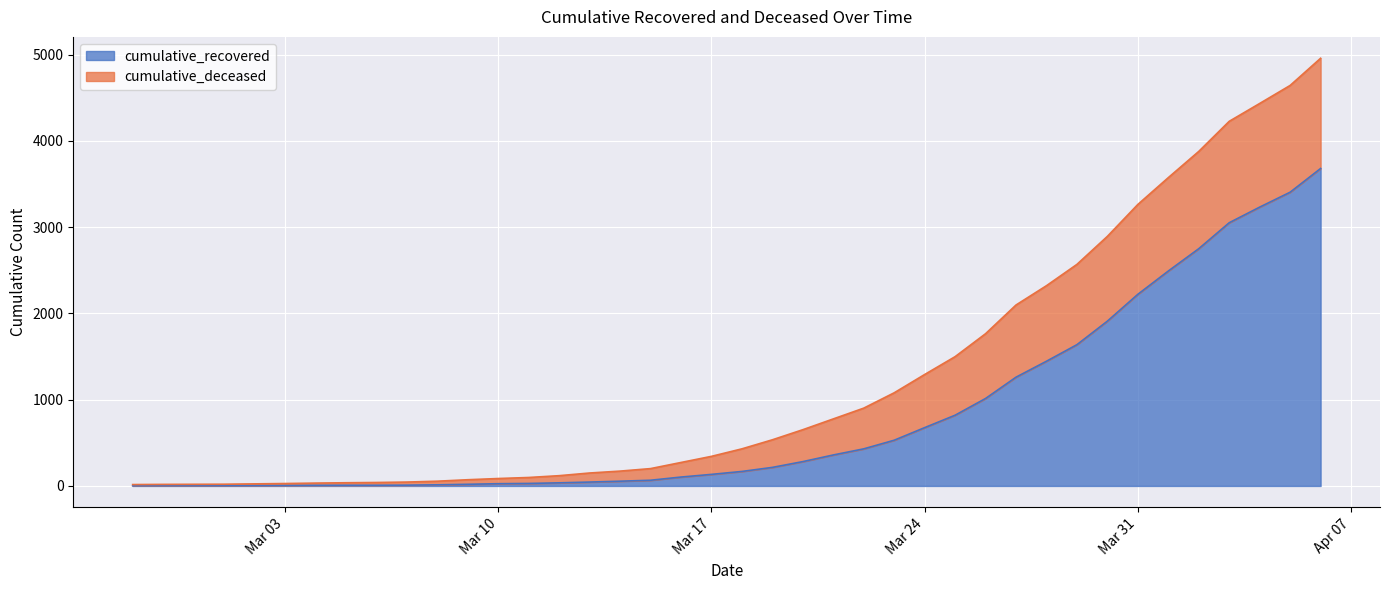

What value does the data have at 2020-03-29?

1638